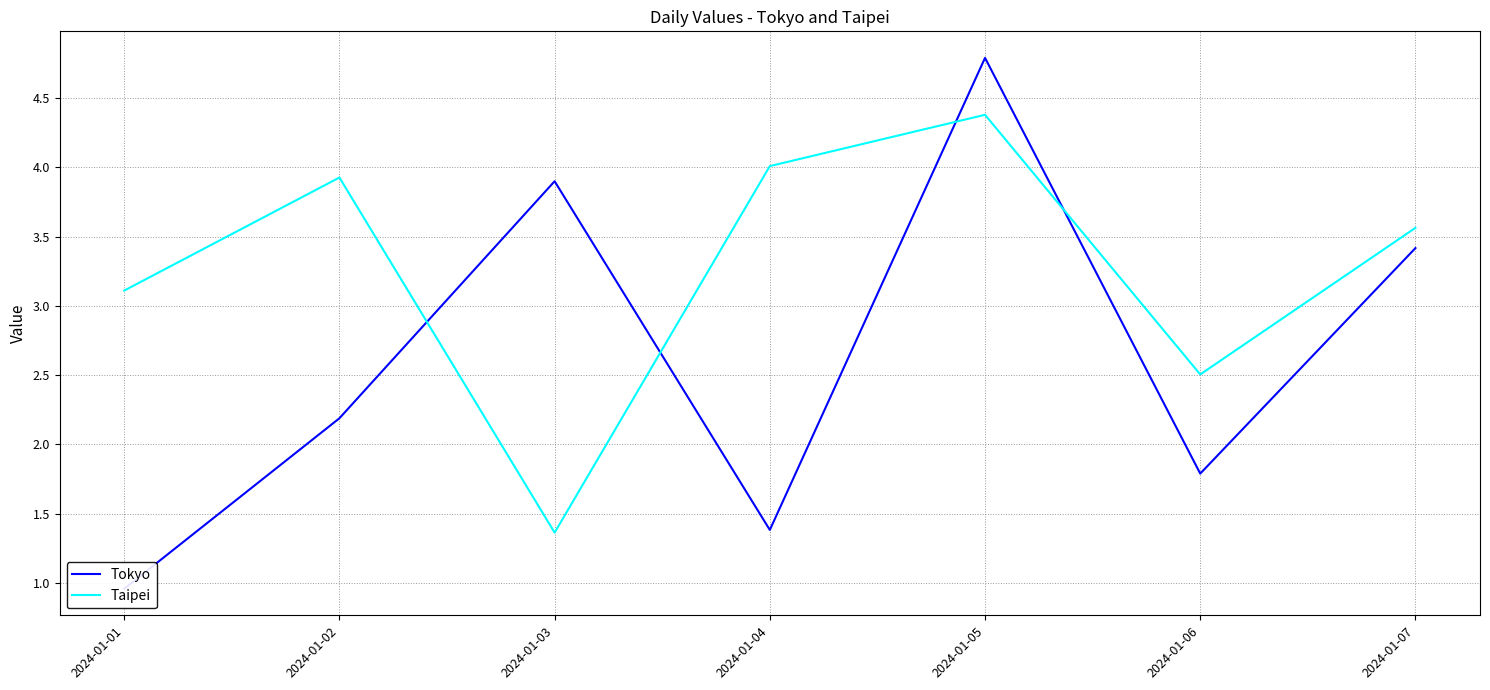

Does the chart have visible grid lines?

Yes